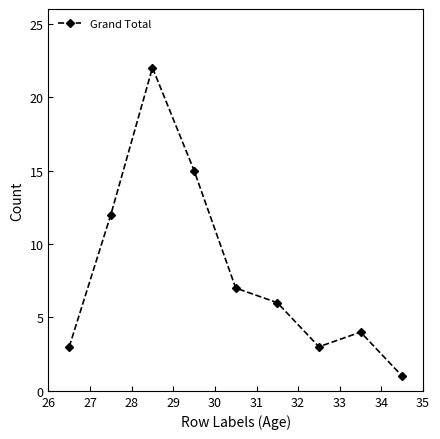

True or false: the data has more than 0 interior local peaks.

True